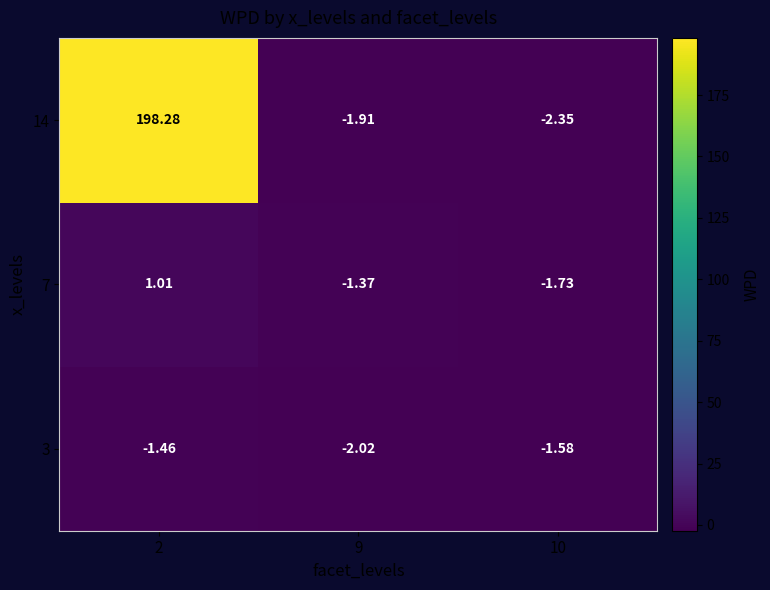

Is the value of 3 at 10 greater than the value of 14 at 9?

Yes